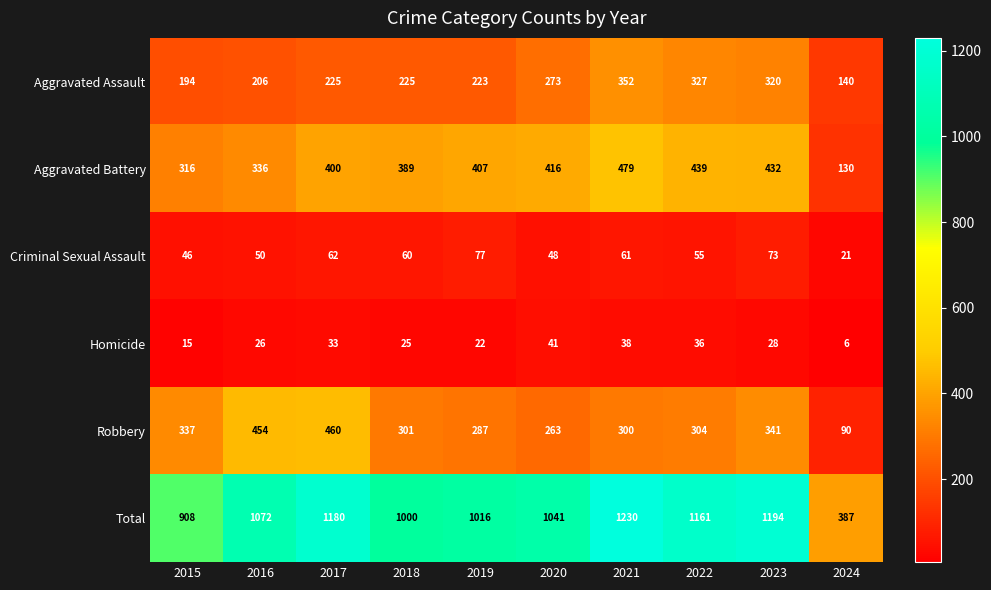

What is the difference between the Total values at 2021 and 2015?

322